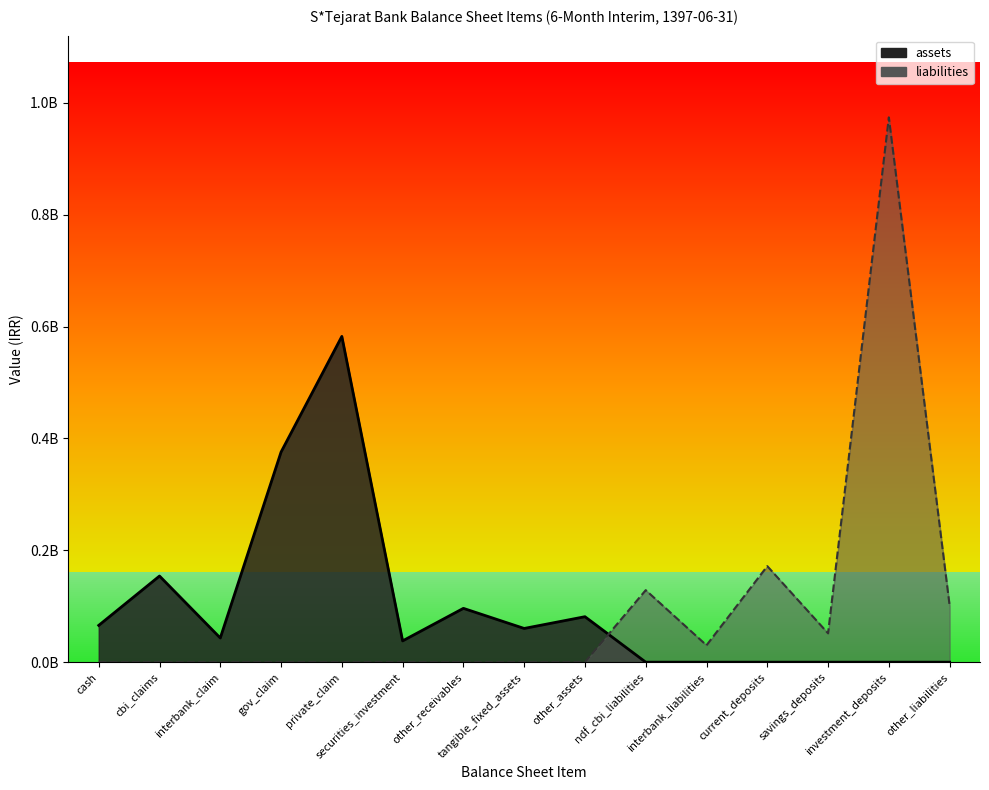

True or false: assets_line has more than 0 interior local peaks.

True